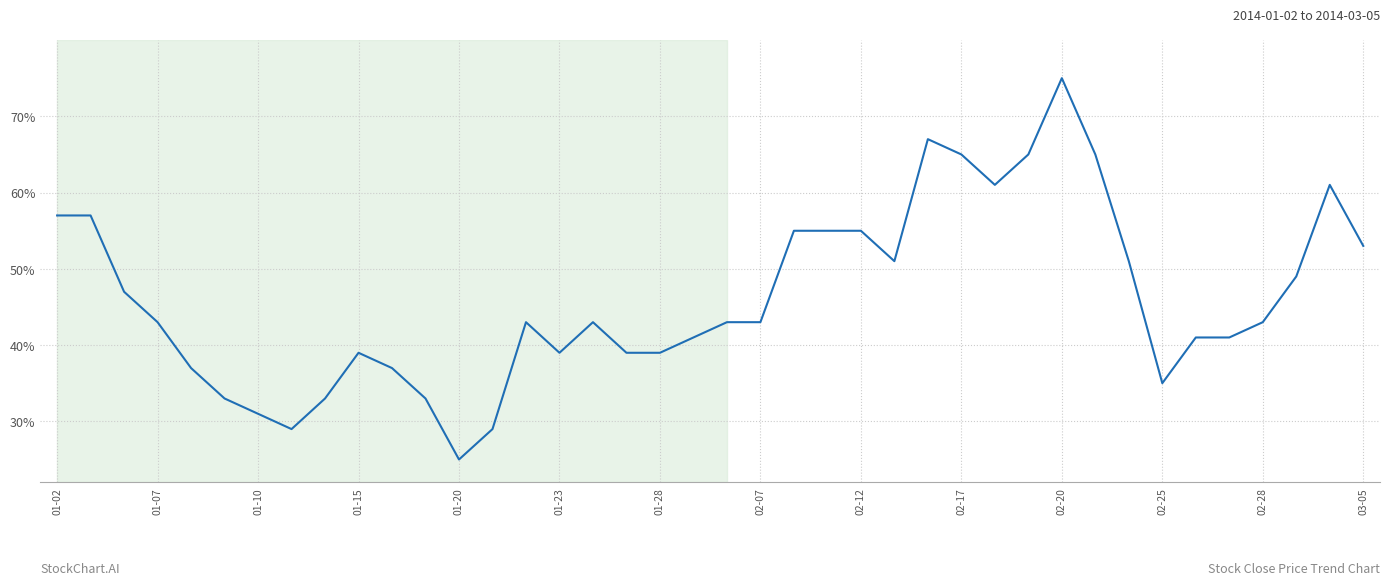

How many lines are shown in the chart?

1